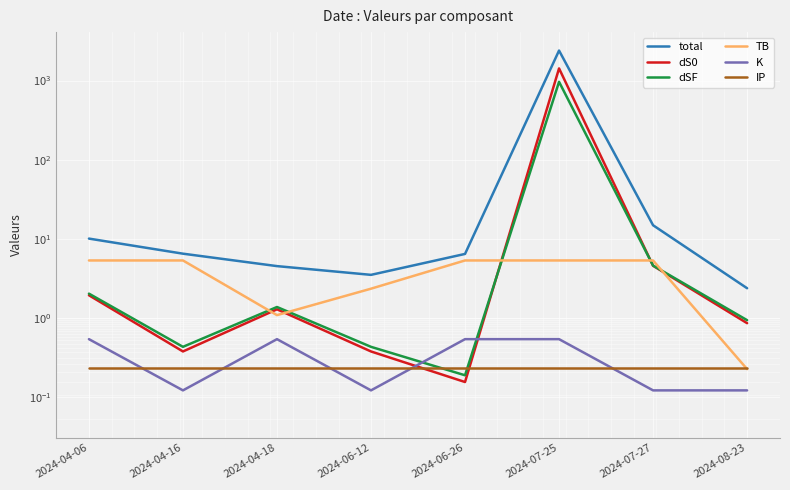

What is the difference between the highest and lowest values at 2024-04-18?

4.3